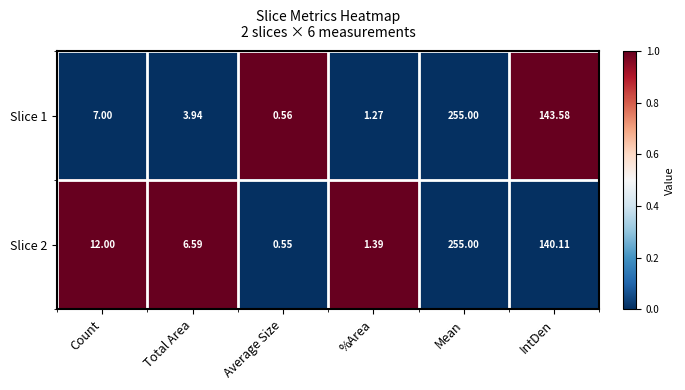

At how many categories does at least one series exceed 0?

6